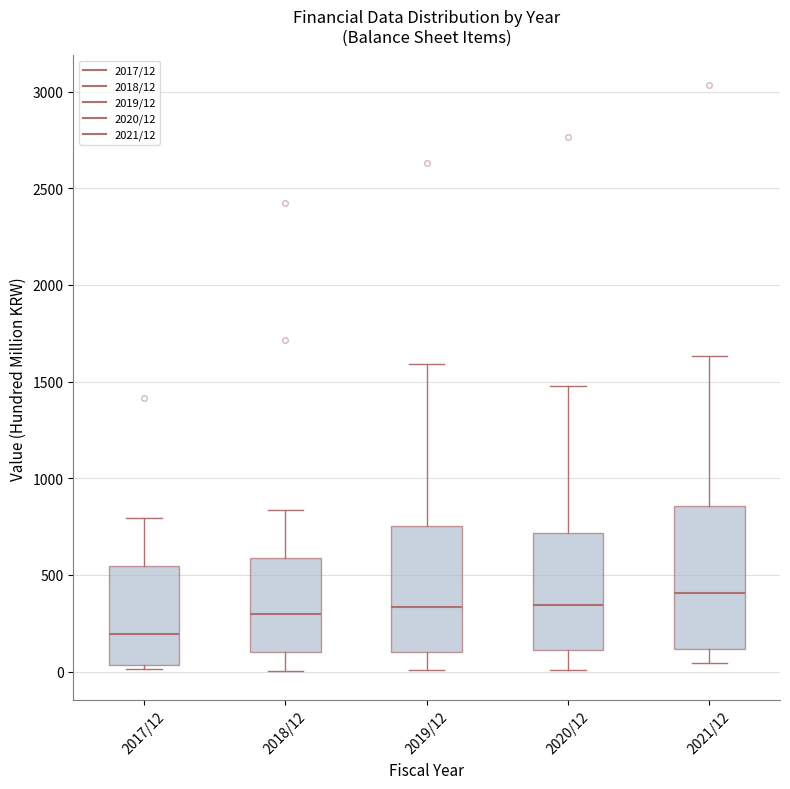

Which box is the tallest, from its lower edge to its upper edge?

2021/12